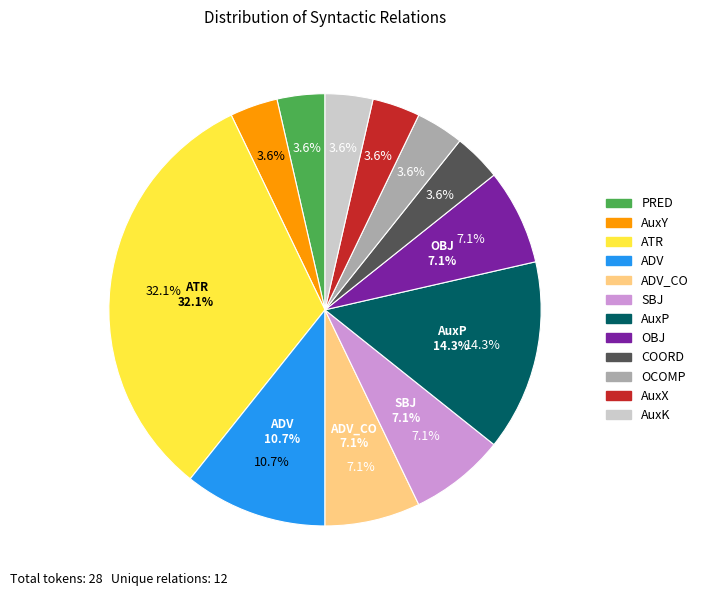

What is the ratio of the value at AuxX to the value at ATR?

0.1